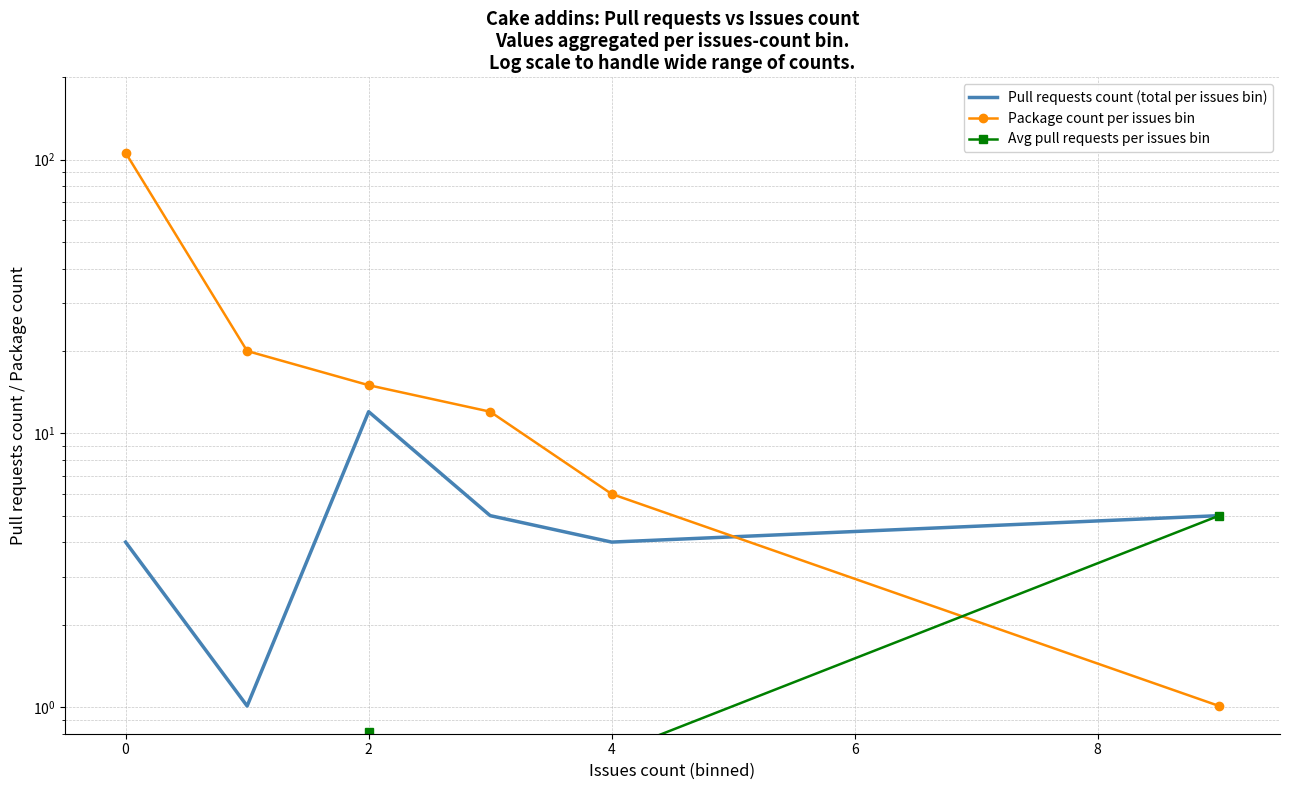

Reading left to right, extract all data points from this chart.

Pull requests count (total per issues bin): 4.0	1.0	12.0	5.0	4.0	5.0
Package count per issues bin: 106.0	20.0	15.0	12.0	6.0	1.0
Avg pull requests per issues bin: 0.0	0.1	0.8	0.4	0.7	5.0